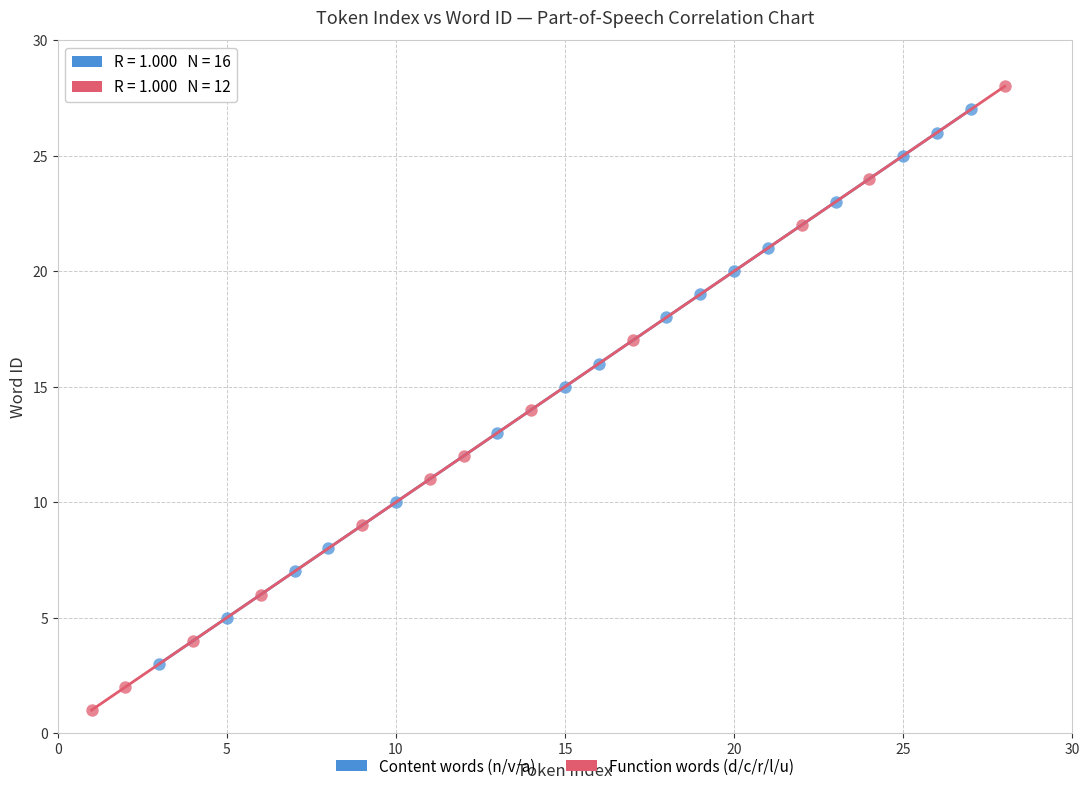

Which series has the largest Y range (max minus min)?

Function words (d/c/r/l/u)